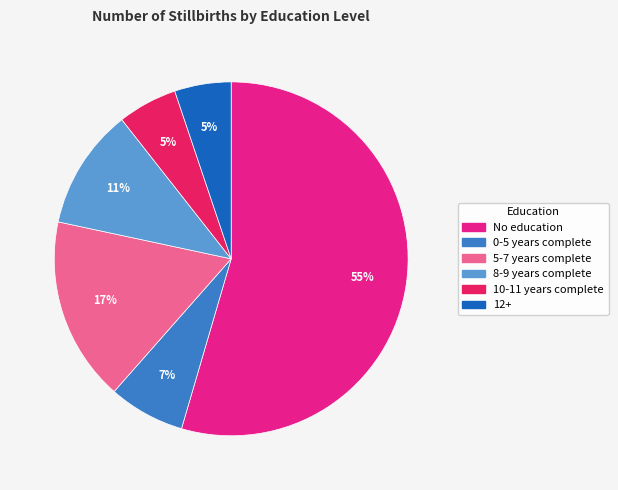

What is the largest slice in the pie chart?

No education